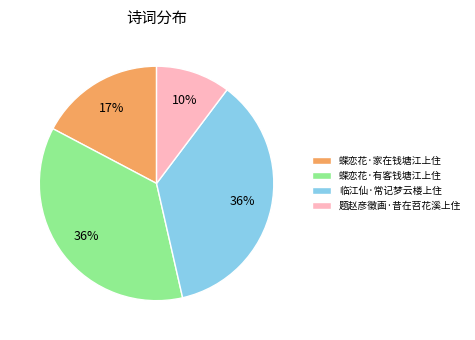

What is the ratio of the value at 题赵彦徵画·昔在苕花溪上住 to the value at 蝶恋花·有客钱塘江上住?

0.3